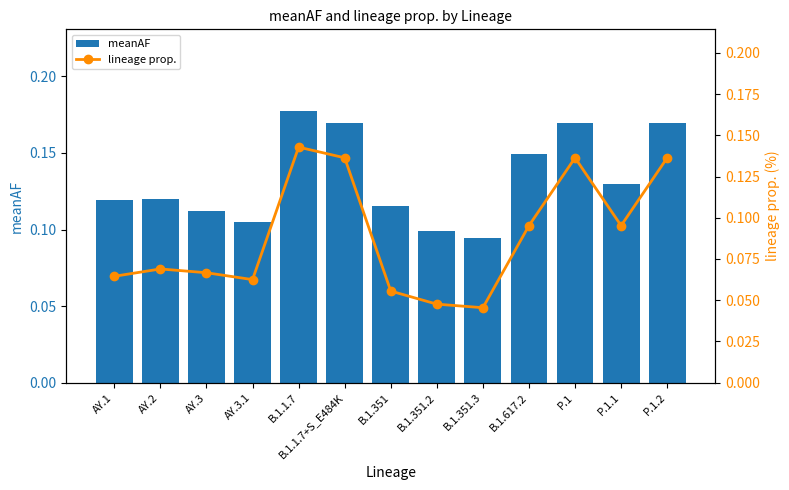

List the series in order of their peak value, lowest first.

lineage prop., meanAF